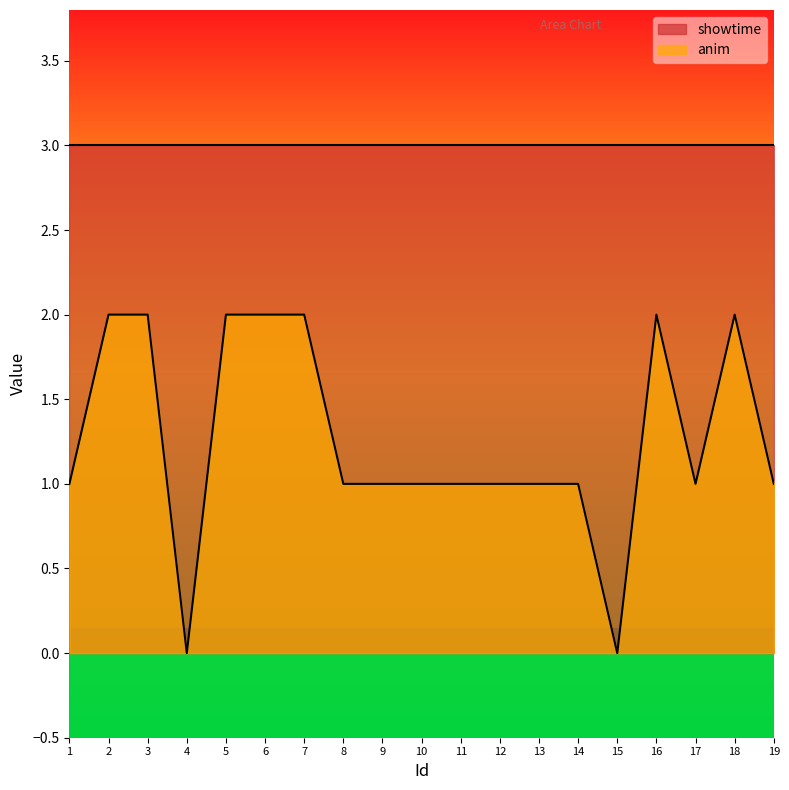

Reading left to right, transcribe all the data shown in this chart.

1	2	2	0	2	2	2	1	1	1	1	1	1	1	0	2	1	2	1